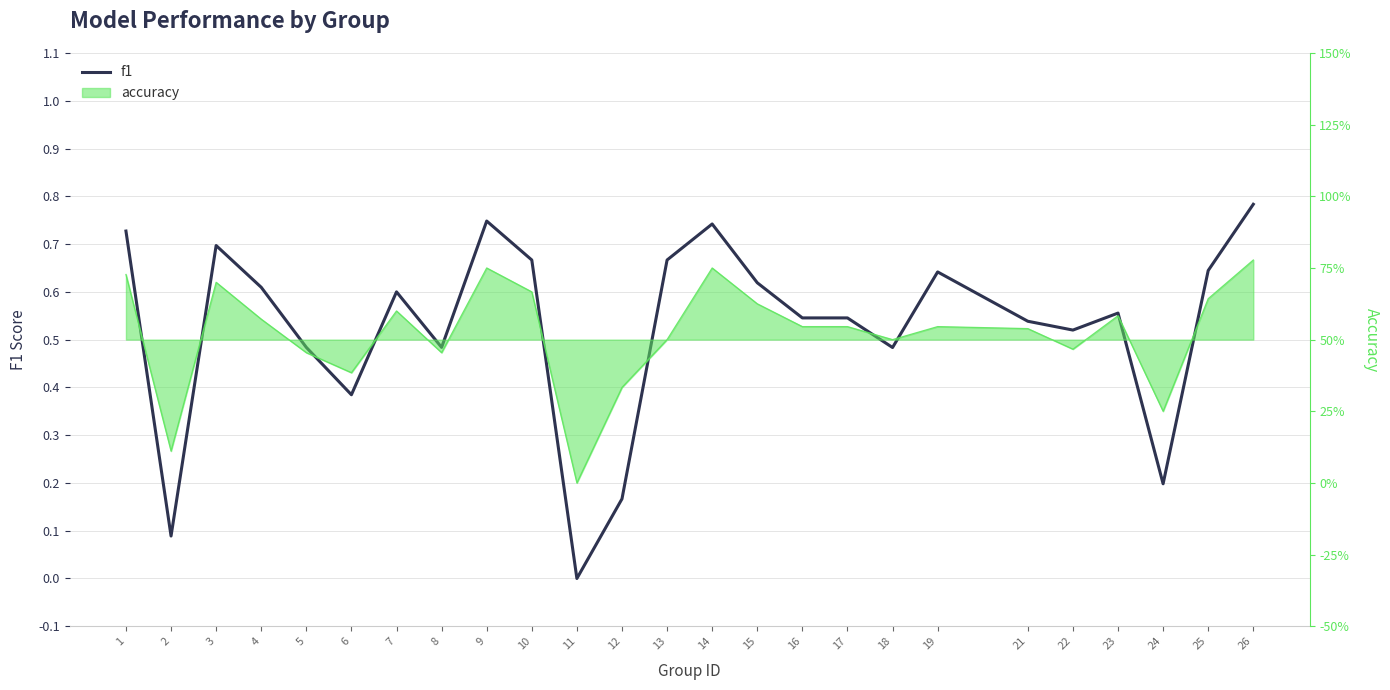

Reading left to right, what are all the values shown in this chart?

1=0.7	2=0.1	3=0.7	4=0.6	5=0.5	6=0.4	7=0.6	8=0.5	9=0.7	10=0.7	11=0.0	12=0.2	13=0.7	14=0.7	15=0.6	16=0.5	17=0.5	18=0.5	19=0.6	21=0.5	22=0.5	23=0.6	24=0.2	25=0.6	26=0.8